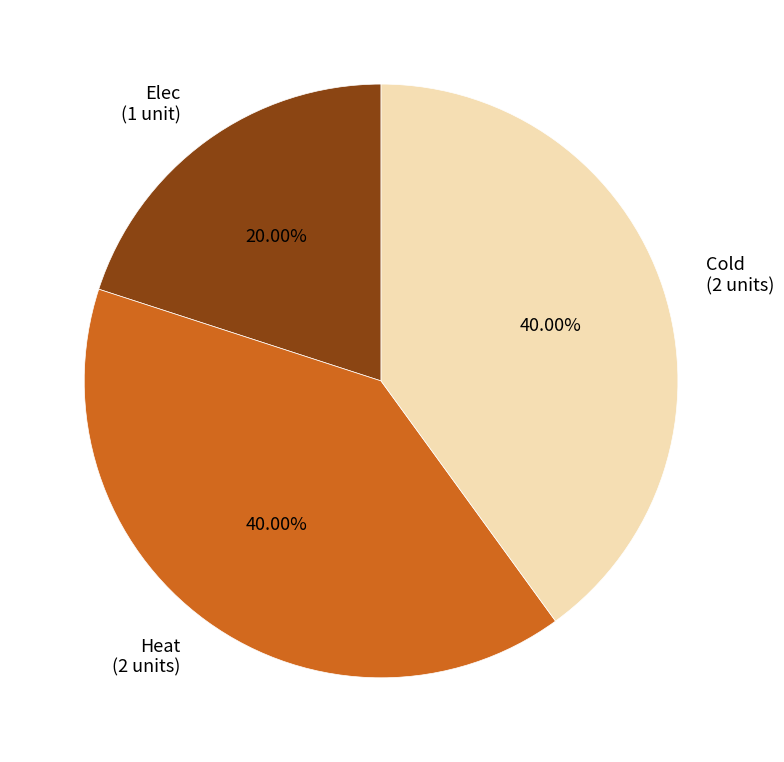

What is the ratio of the value at Heat to the value at Elec?

2.0